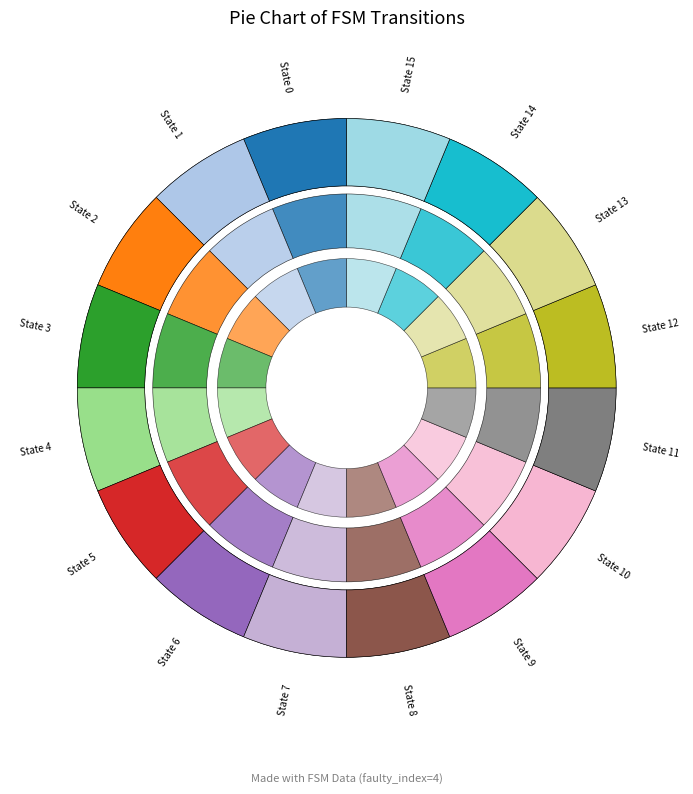

Is it true that 2->8(b) is 1% of the pie?

False